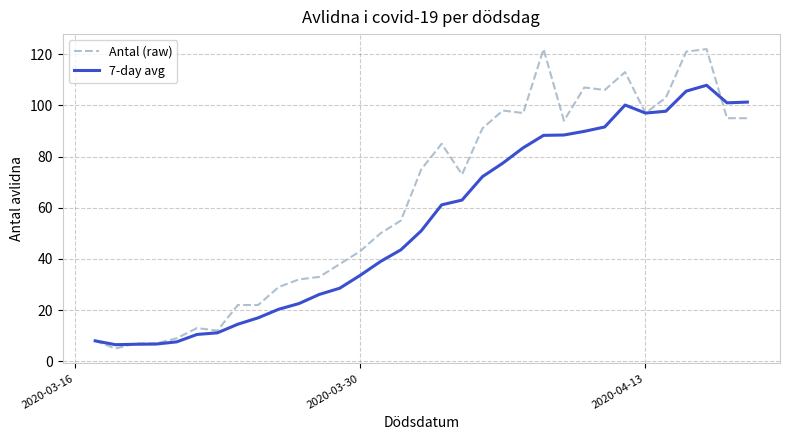

Which series has the largest total across all categories?

Antal (raw)